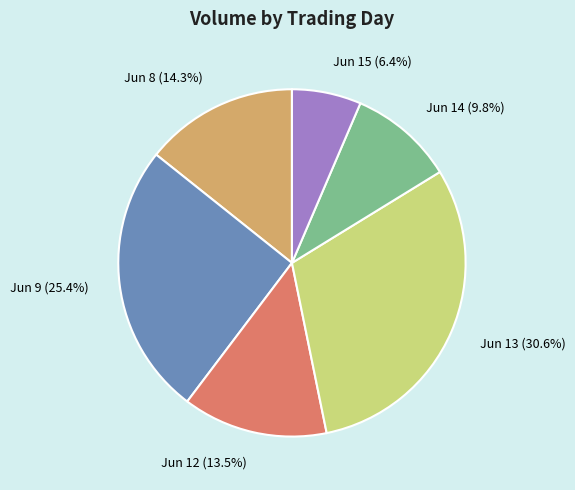

What is the ratio of the value at Jun 13 (30.6%) to the value at Jun 9 (25.4%)?

1.2